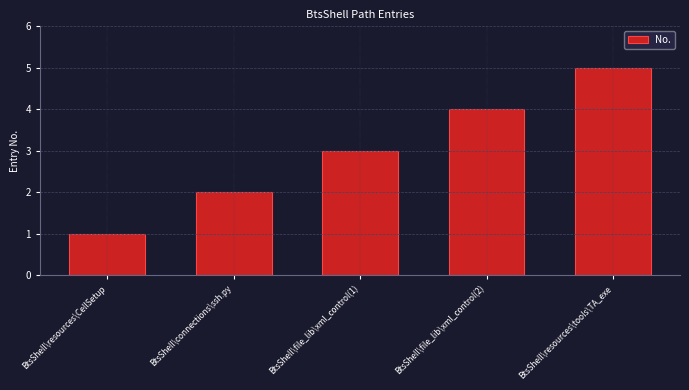

How many distinct data groups are displayed?

1